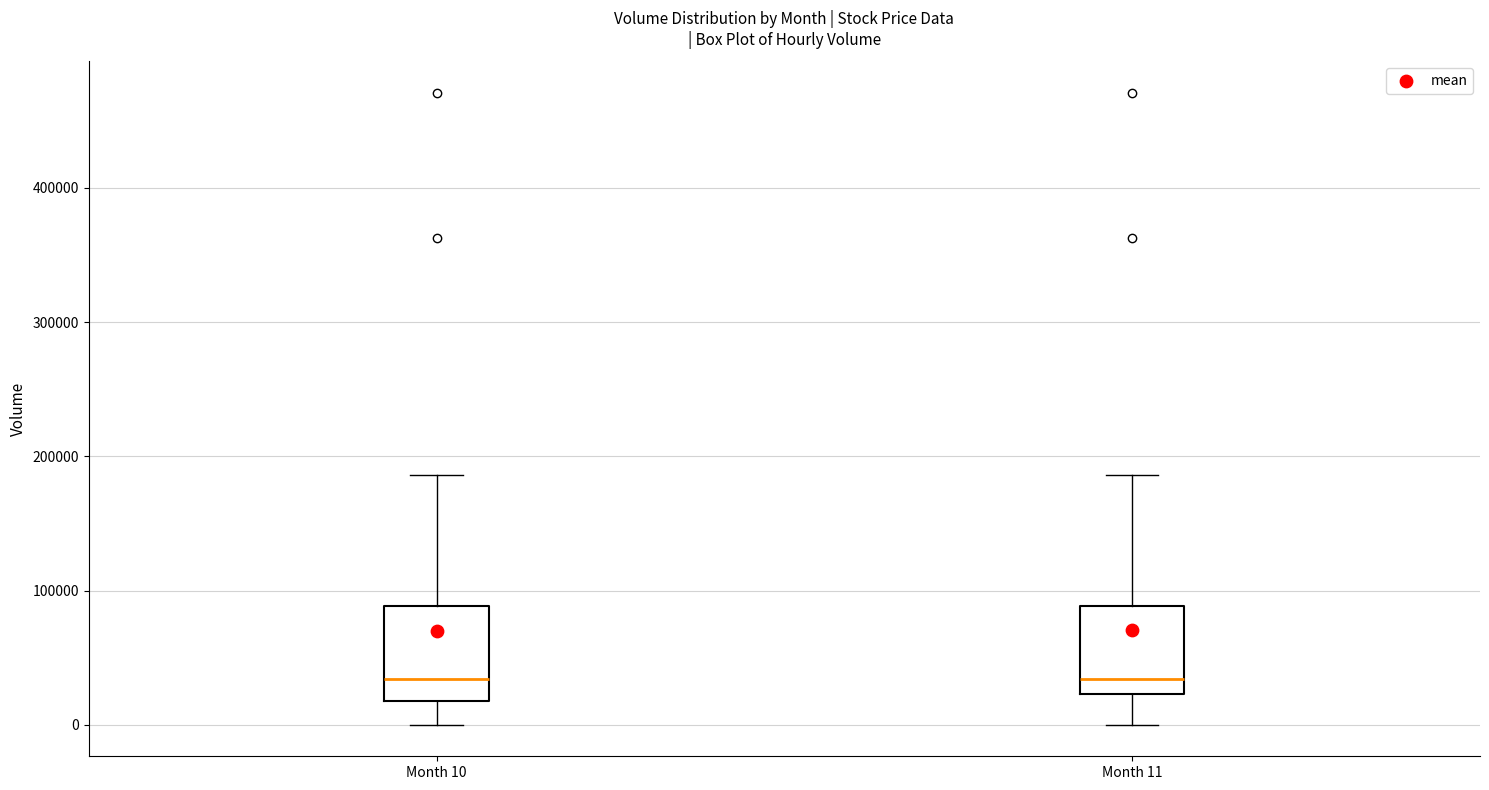

Reading left to right, transcribe this box plot: for each box, give where its median line is, the range the box spans, and where its two whiskers end, as read against the y-axis. The values are not printed on the chart, so give them approximately, as read against the axis.

Month 10: median 30000, box 20000 to 90000, whiskers 0 to 190000
Month 11: median 30000, box 20000 to 90000, whiskers 0 to 190000